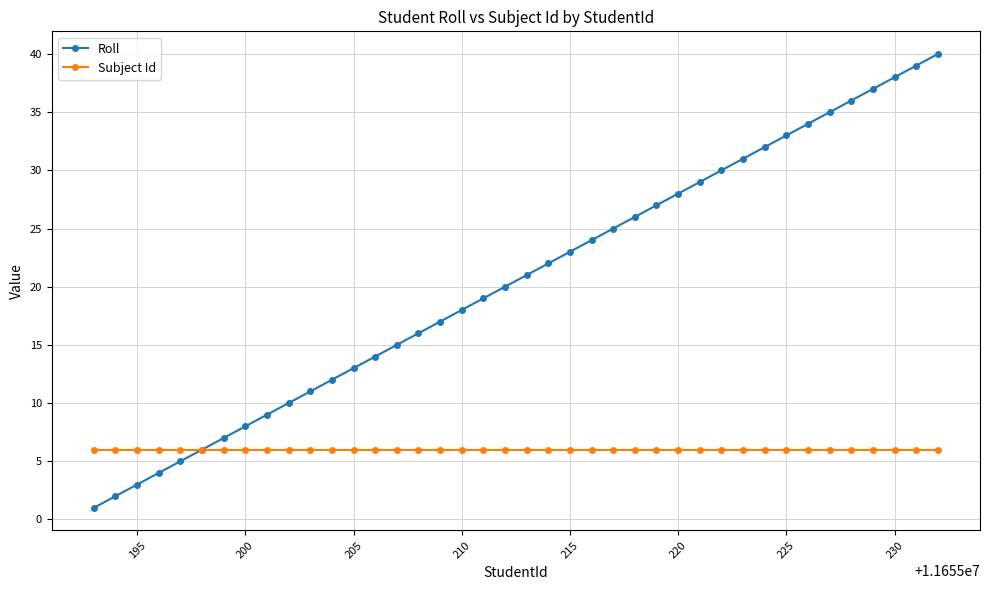

Reading left to right, what are all the values shown in this chart?

Roll: 1	2	3	4	5	6	7	8	9	10	11	12	13	14	15	16	17	18	19	20	21	22	23	24	25	26	27	28	29	30	31	32	33	34	35	36	37	38	39	40
Subject Id: 6	6	6	6	6	6	6	6	6	6	6	6	6	6	6	6	6	6	6	6	6	6	6	6	6	6	6	6	6	6	6	6	6	6	6	6	6	6	6	6